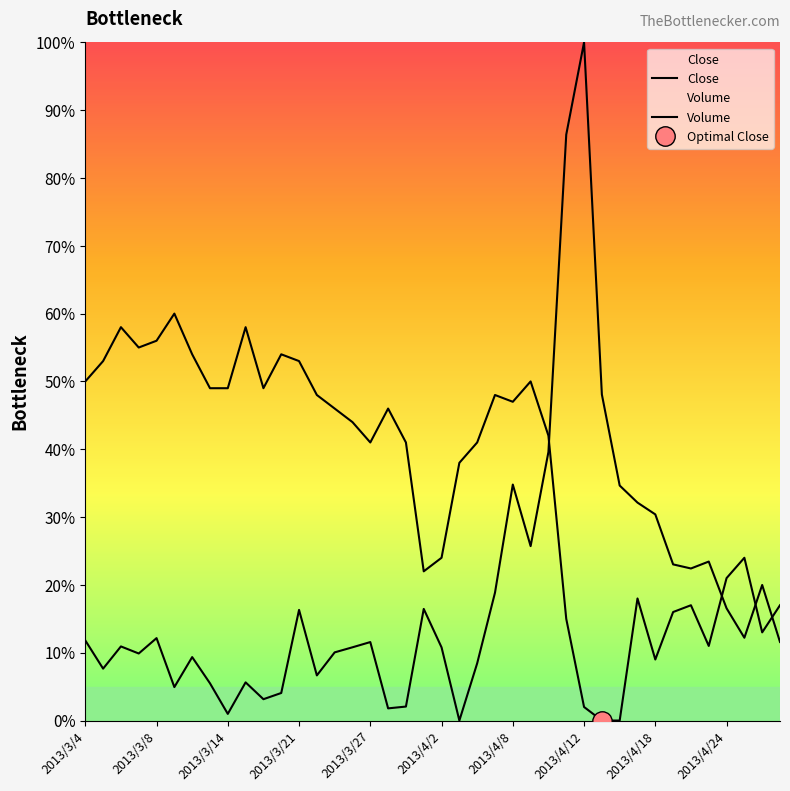

Does the chart display data point markers on the line(s)?

No